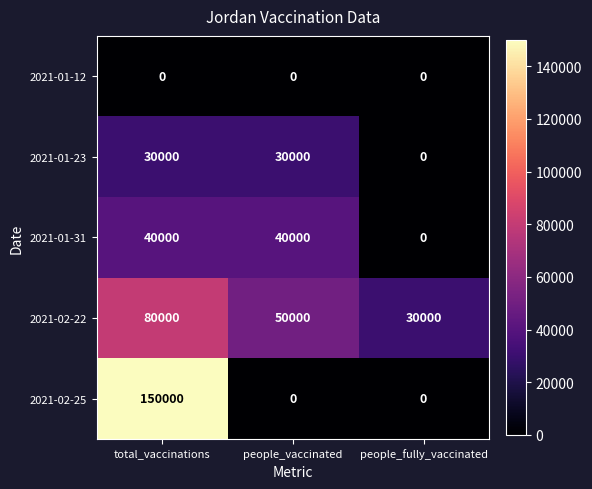

Which series has the largest total across all categories?

2021-02-22